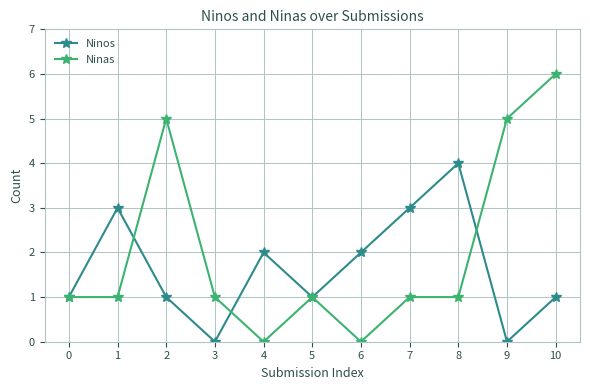

List the series in order of their peak value, lowest first.

Ninos, Ninas